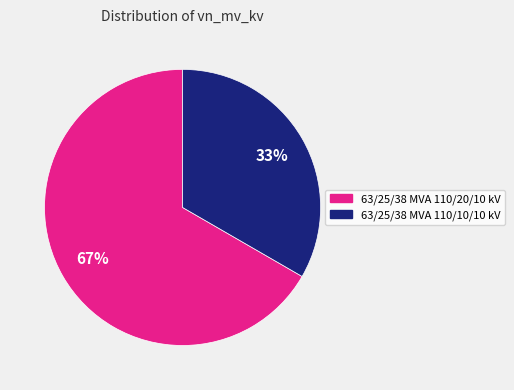

To the nearest percent, what percentage of the pie is 63/25/38 MVA 110/20/10 kV?

67%